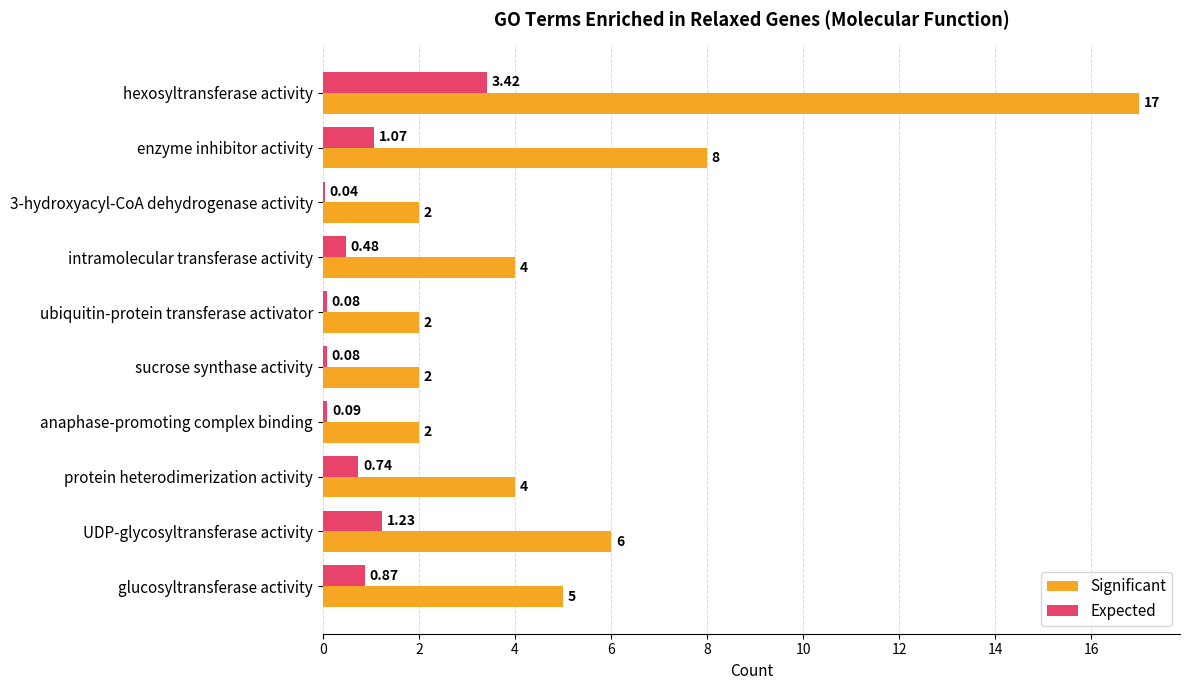

Between hexosyltransferase activity and sucrose synthase activity, which series saw the biggest shift?

Significant